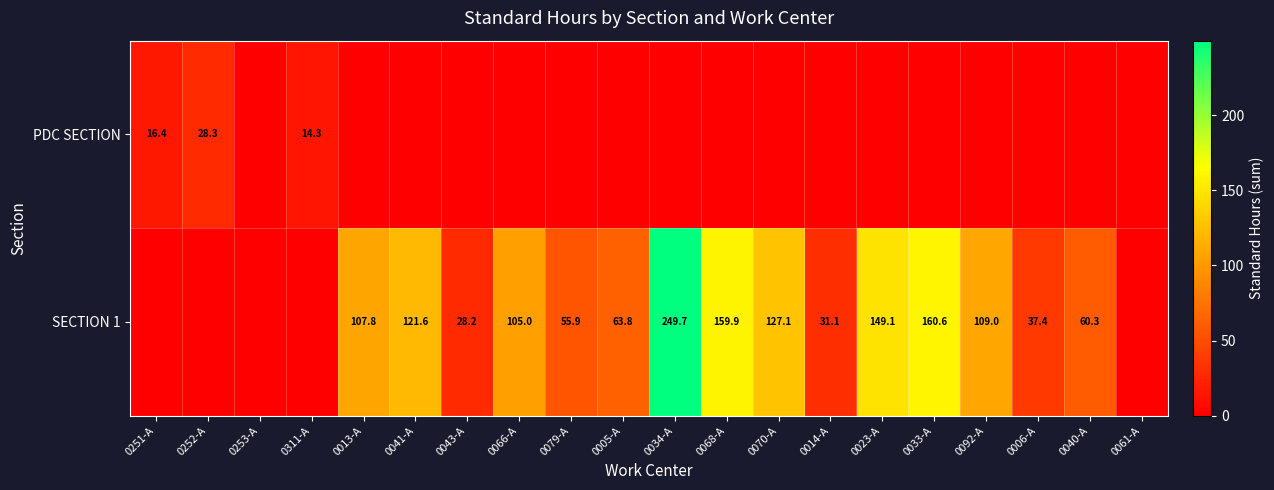

The value of SECTION 1 at 0033-A is 60.1. True or false?

False